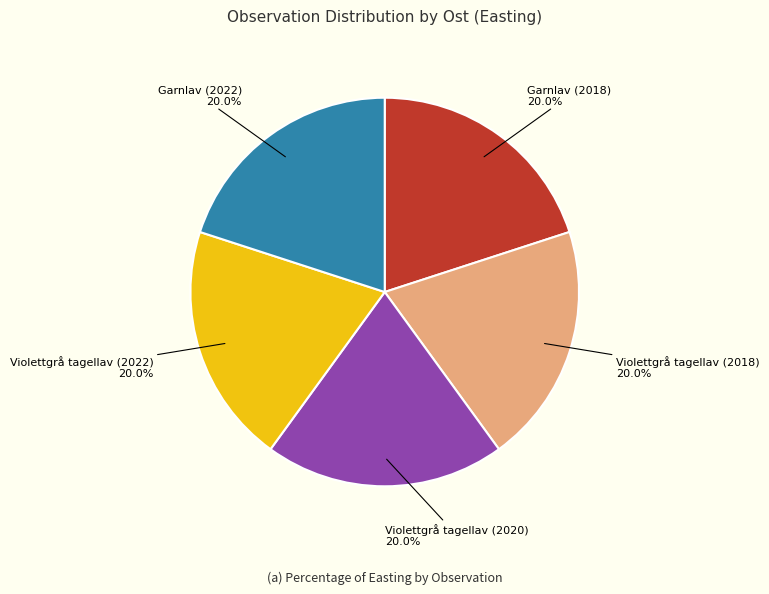

Is there any slice that represents more than half of the pie?

No